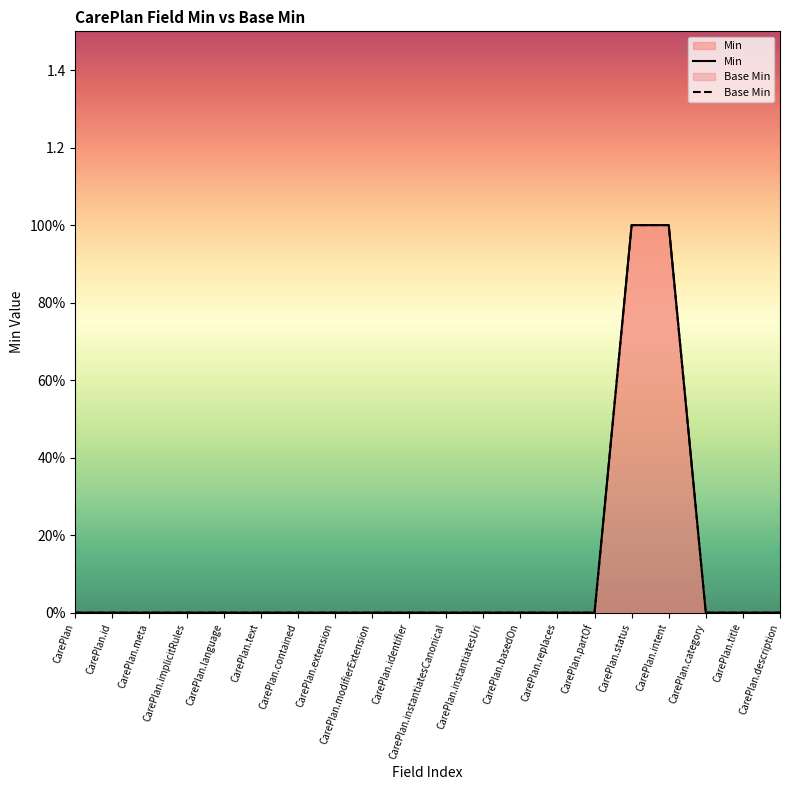

Rank the series by their maximum value, from lowest to highest.

Min, Base Min